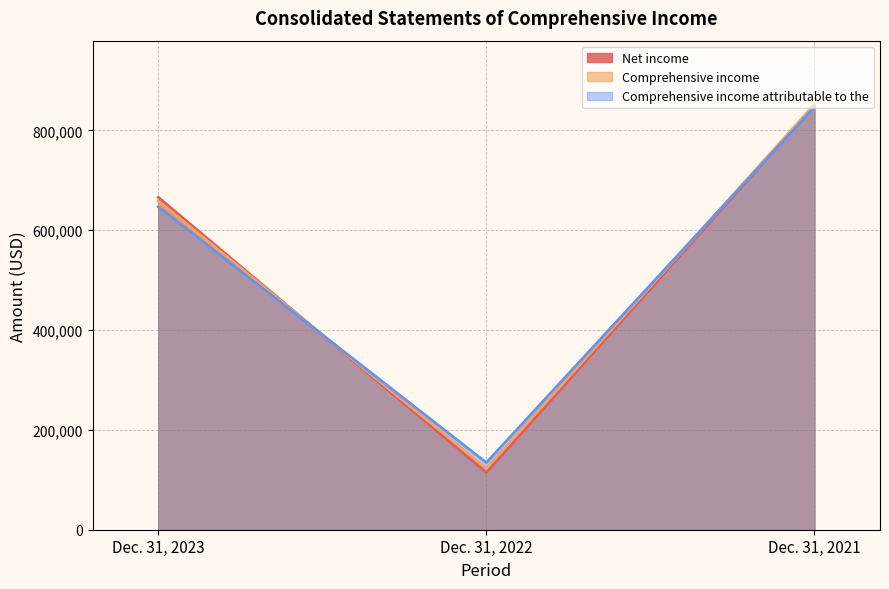

Which has a higher value, Dec. 31, 2023 or Dec. 31, 2022?

Dec. 31, 2023